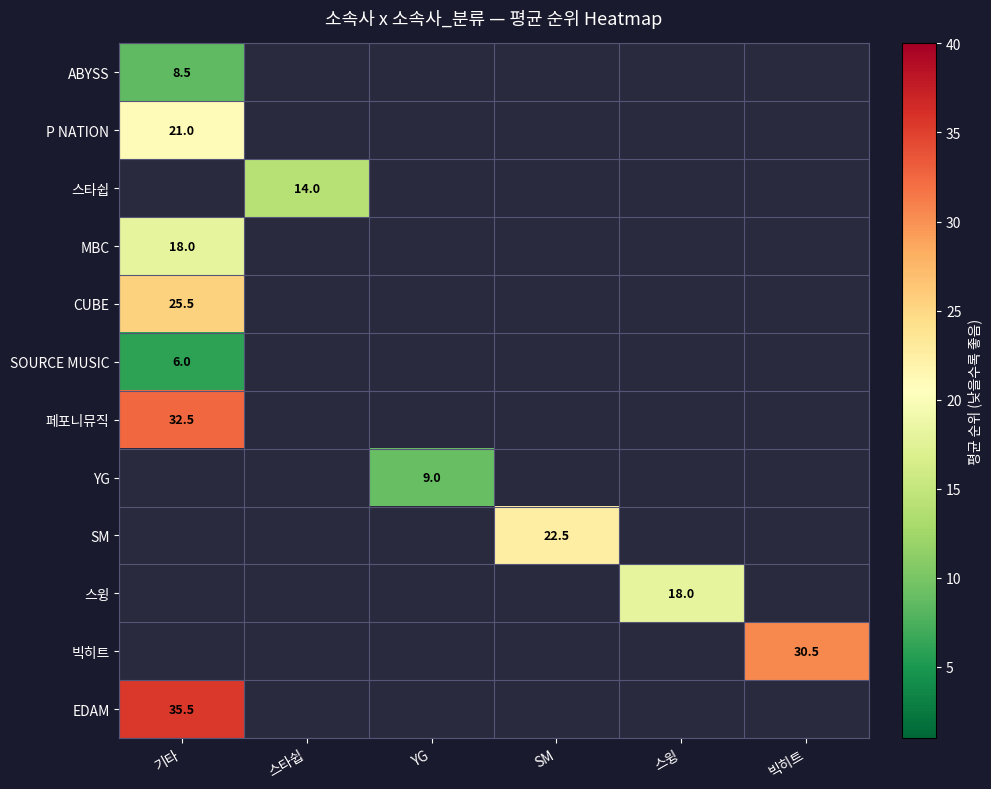

At which category is the sum across all series the highest?

기타